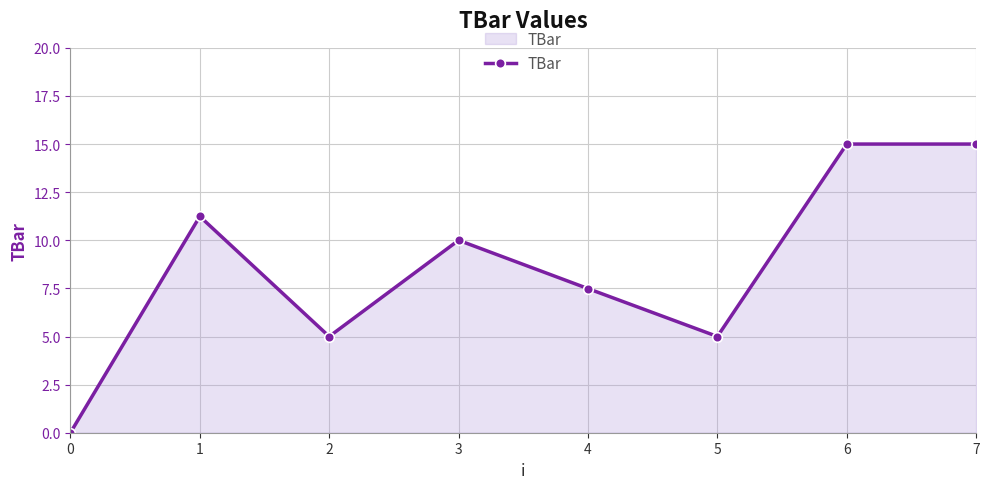

How many points are lower than both their immediate neighbors (excluding endpoints)?

2